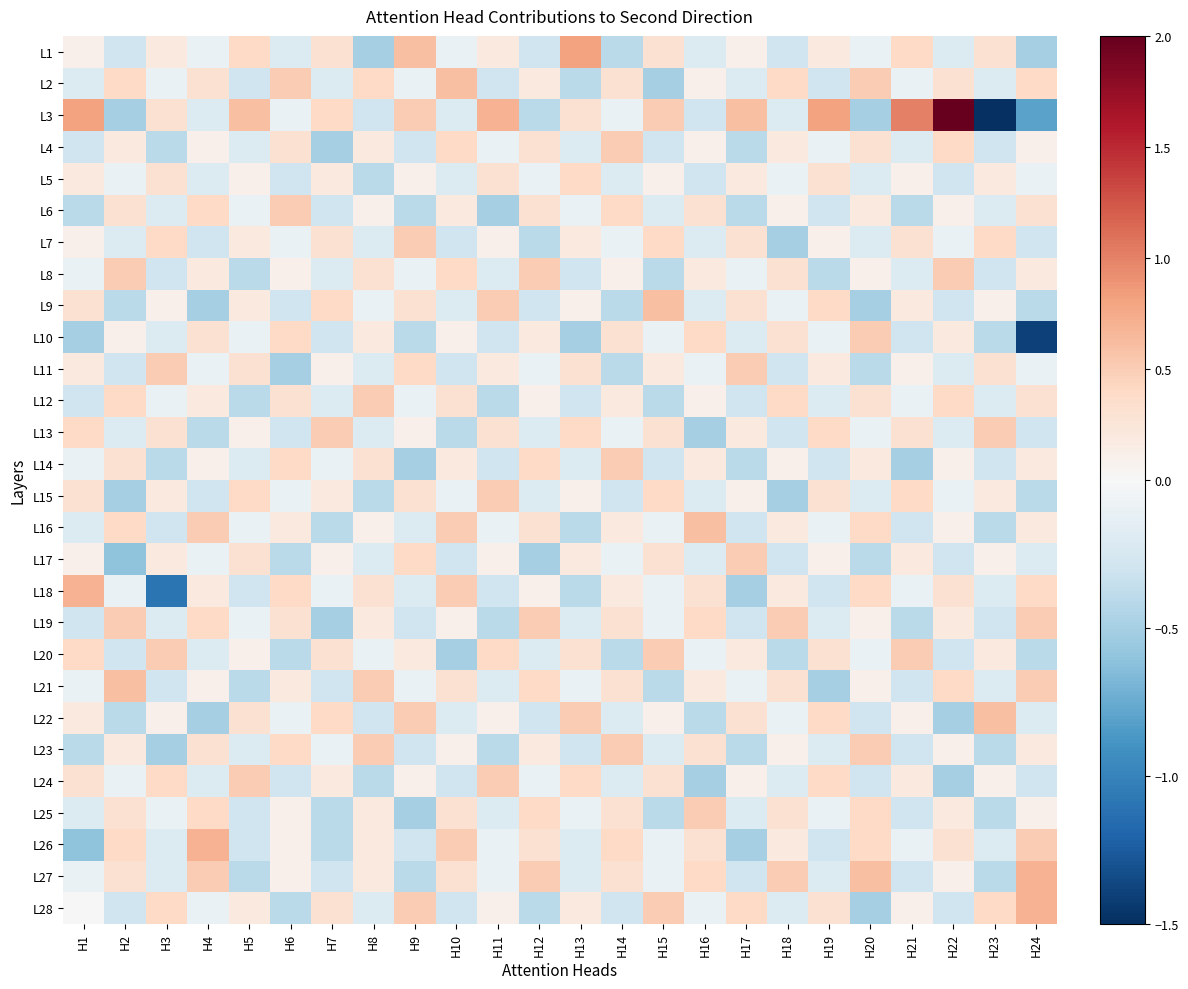

Which has a higher value, H10 or H21?

H21